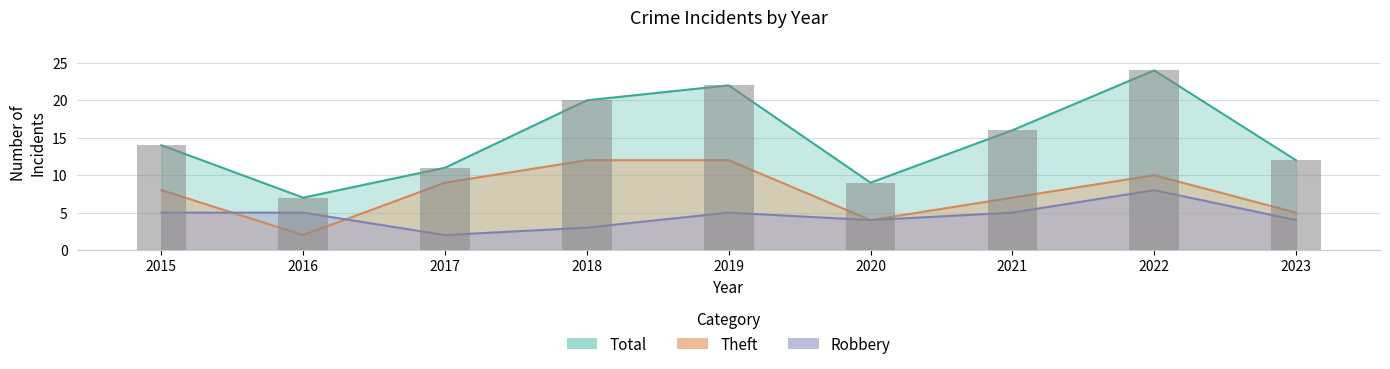

The Theft series shows 1 at 2020. True or false?

False